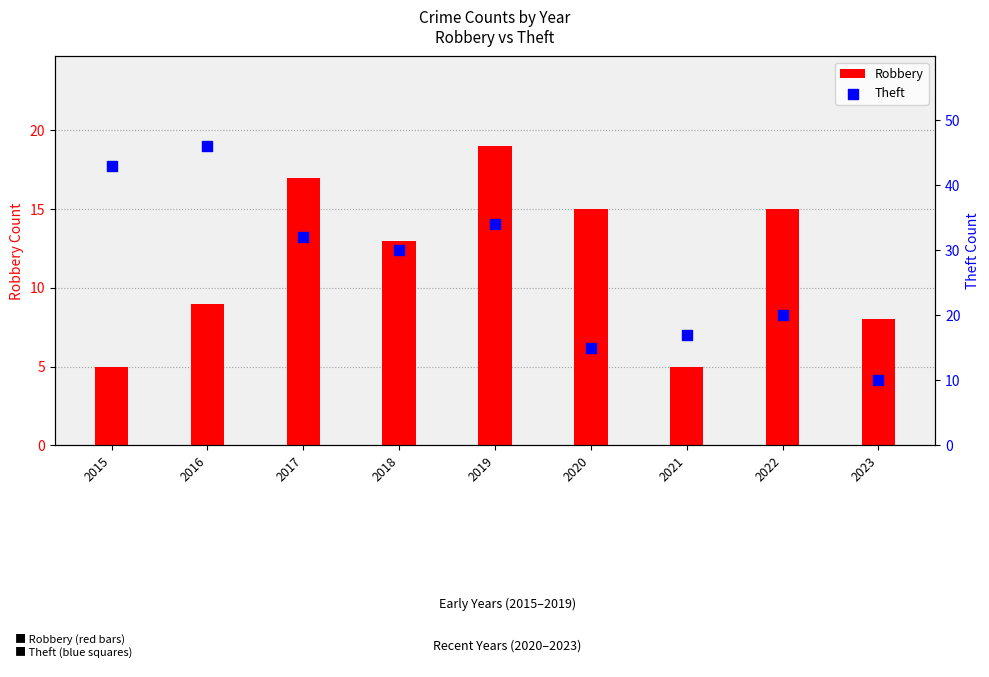

Which series reaches the maximum Y coordinate?

Theft